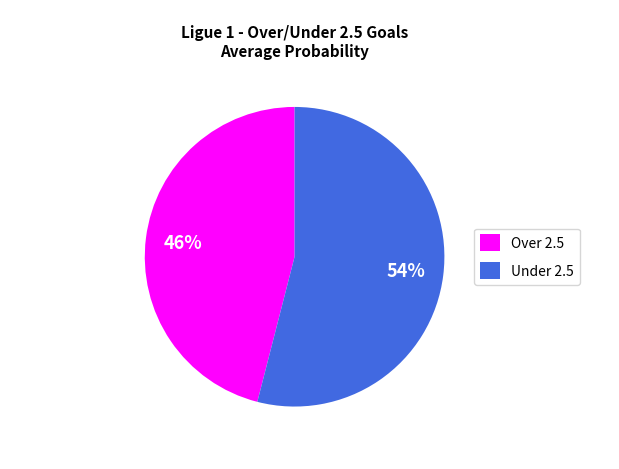

Rank the categories by value from lowest to highest.

Over 2.5, Under 2.5